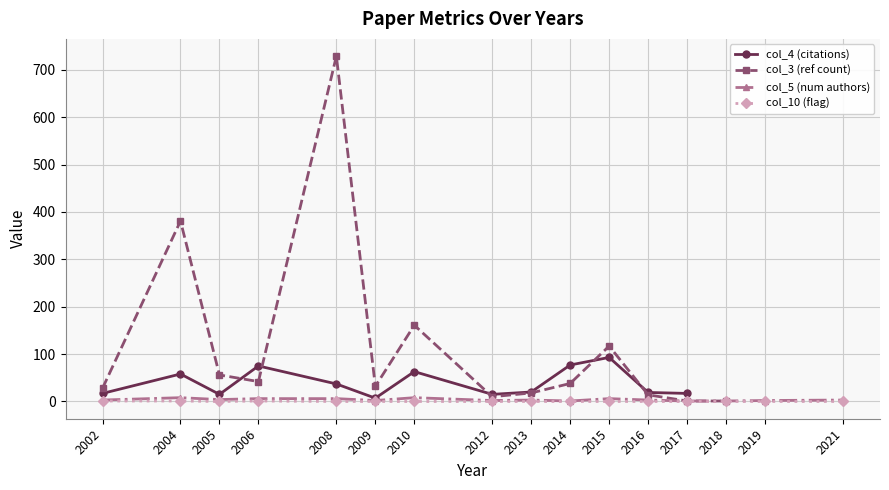

At which label does col_5 (num authors) reach its peak?

2004